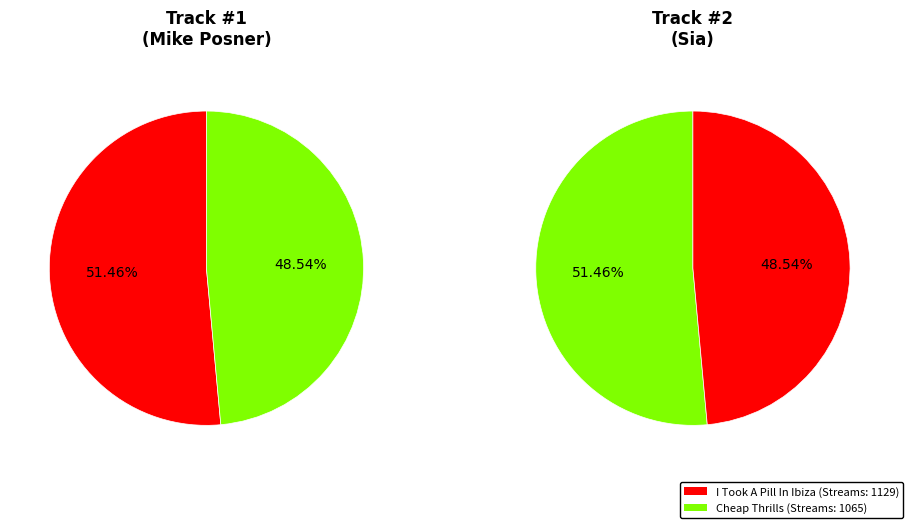

To the nearest percent, what is the difference between the I Took A Pill In Ibiza - Seeb Remix and Cheap Thrills slice percentages?

3%